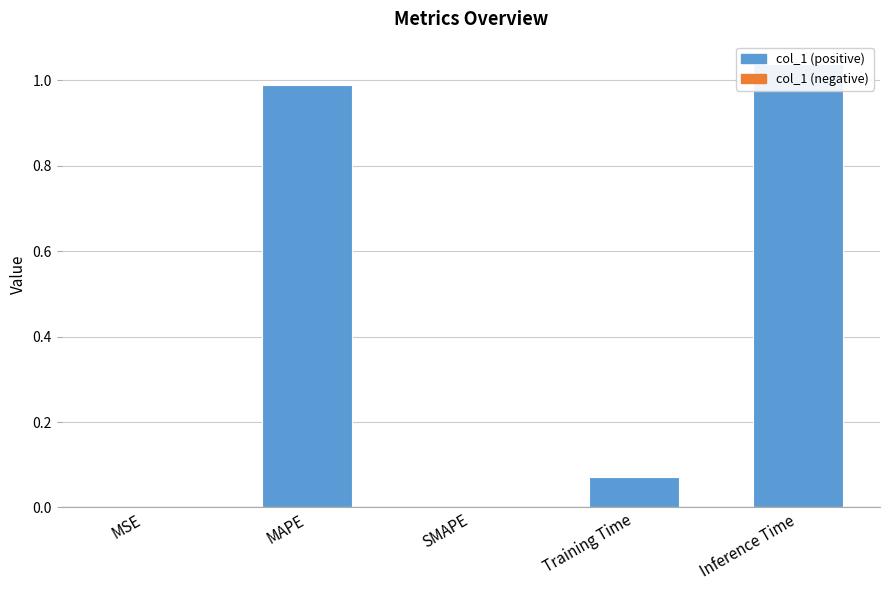

List the labels in order of value, largest first.

Inference Time, MAPE, Training Time, MSE, SMAPE